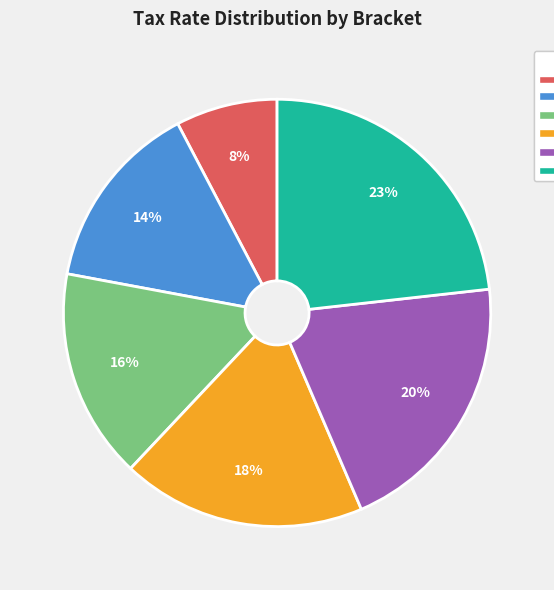

True or false: 15% — Up to $2,650 accounts for 17% of the total.

False